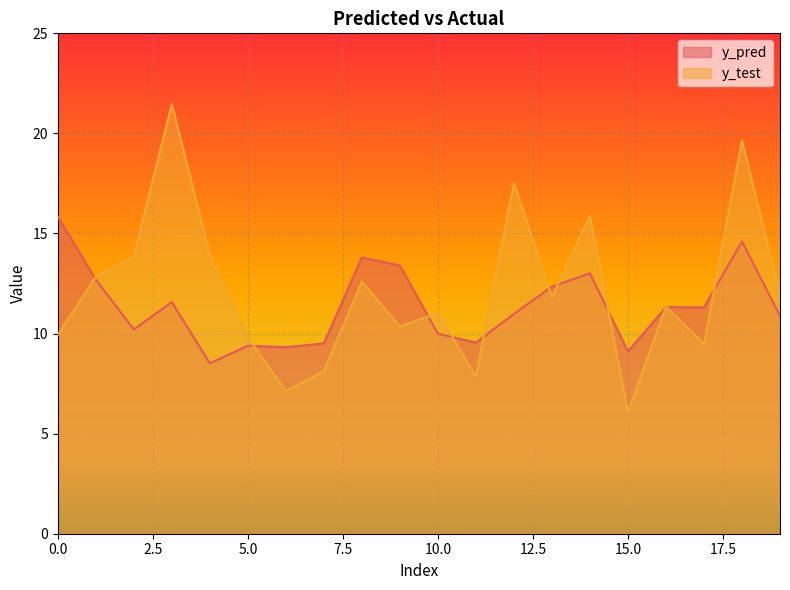

Reading left to right, list all the values displayed in this chart.

y_pred: 0=15.8	1=12.7	2=10.2	3=11.6	4=8.5	5=9.4	6=9.3	7=9.5	8=13.8	9=13.4	10=10.0	11=9.6	12=11.0	13=12.3	14=13.0	15=9.1	16=11.3	17=11.3	18=14.6	19=10.9
y_test: 0=9.9	1=12.8	2=13.8	3=21.5	4=13.9	5=9.8	6=7.1	7=8.1	8=12.6	9=10.4	10=11.0	11=7.9	12=17.5	13=11.8	14=15.9	15=6.1	16=11.3	17=9.5	18=19.7	19=11.9